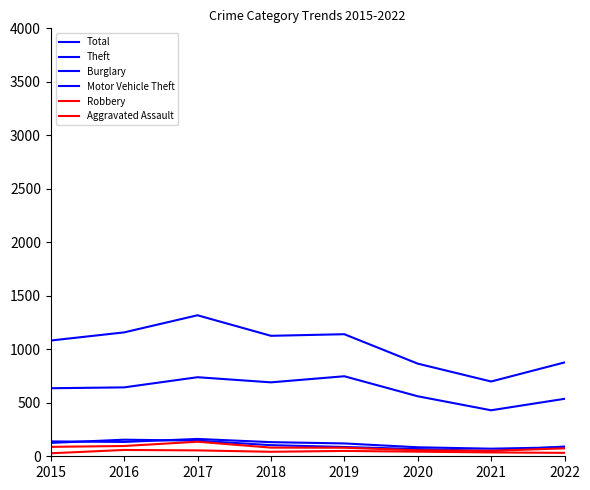

Reading left to right, list all the values displayed in this chart.

Total: 1082	1158	1318	1126	1141	866	699	877
Theft: 636	644	739	691	748	561	430	537
Burglary: 139	134	162	132	120	84	71	84
Motor Vehicle Theft: 125	155	146	104	87	67	50	91
Robbery: 88	96	136	81	80	56	51	74
Aggravated Assault: 28	59	55	42	50	43	36	32